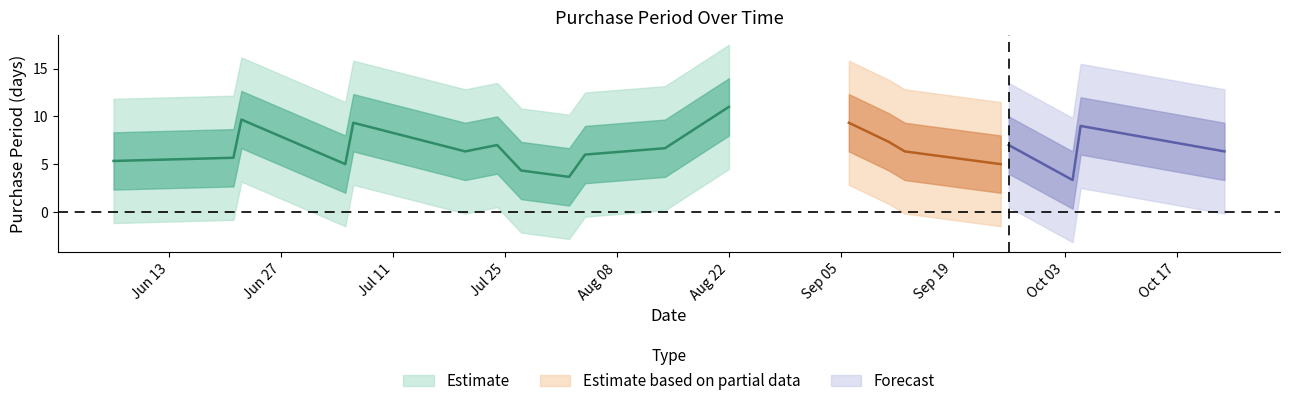

Is this an area chart (filled region under the line)?

No